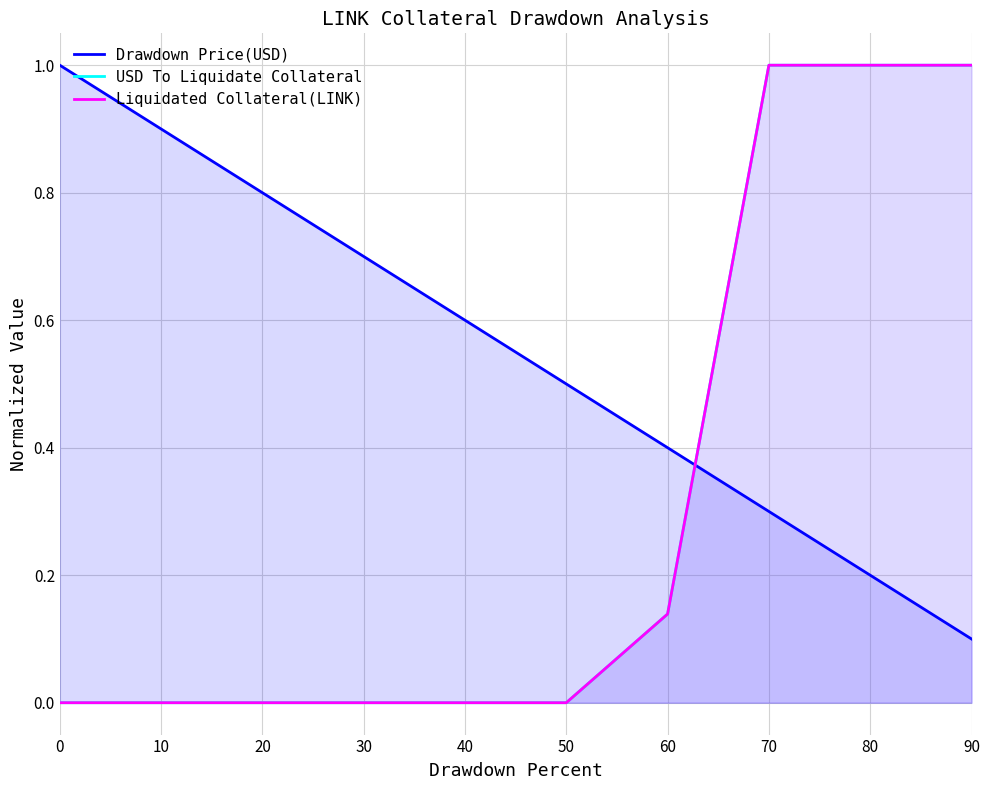

How many distinct data groups are displayed?

3